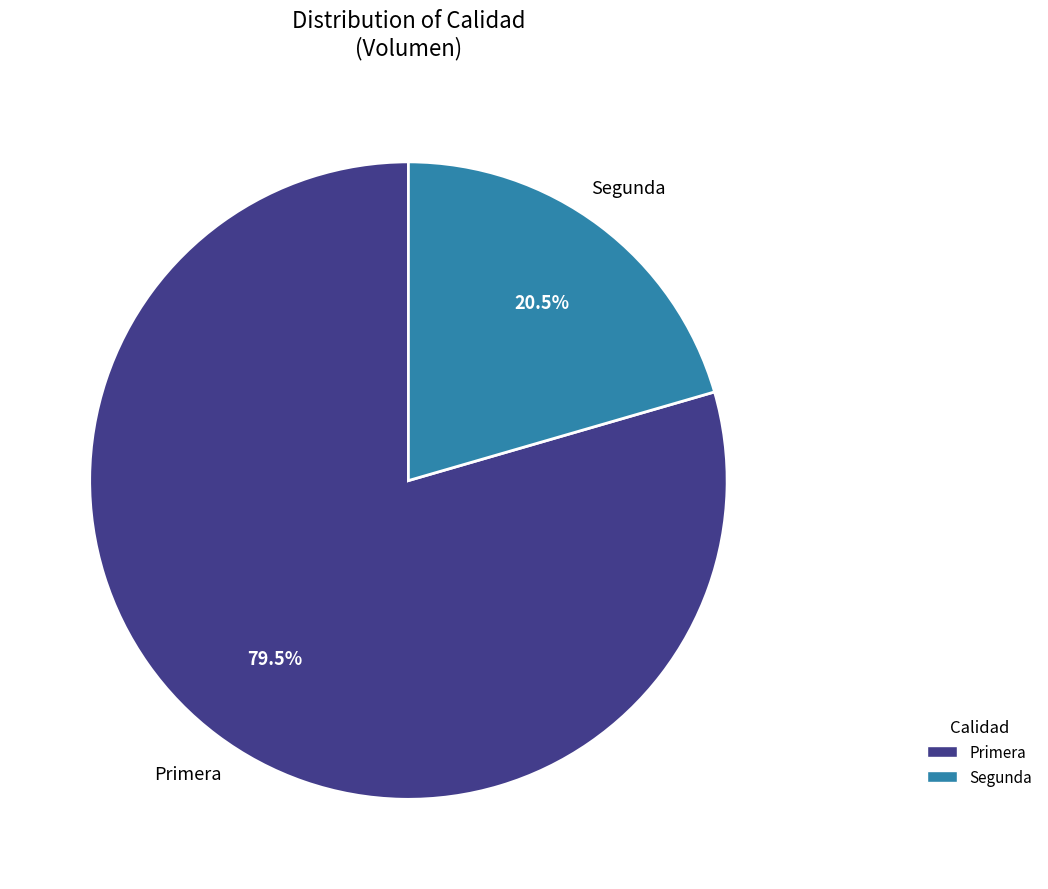

How much of the chart is everything except Segunda?

79.5%